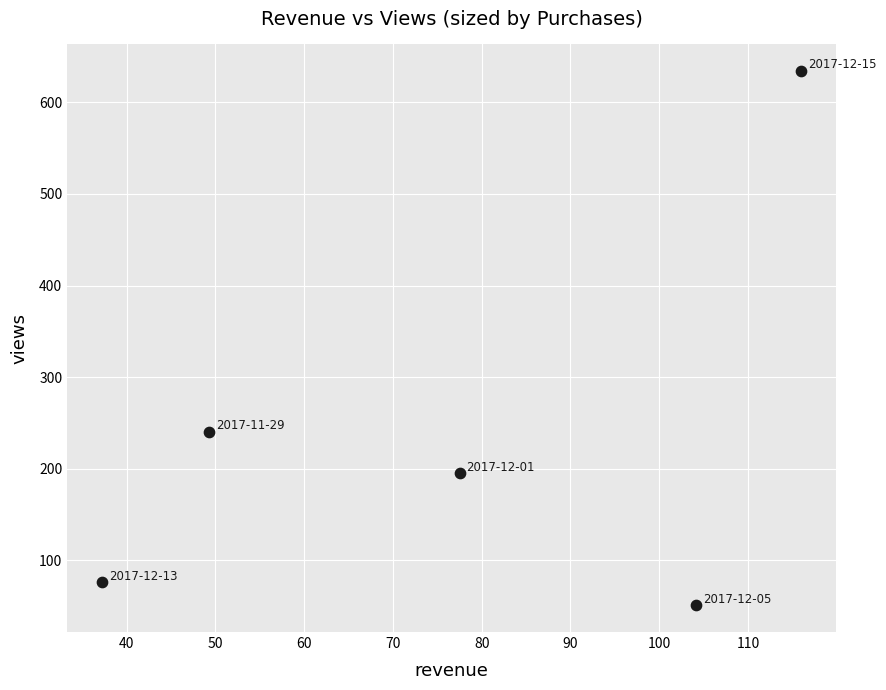

What is the range of Y values (max minus min)?

583